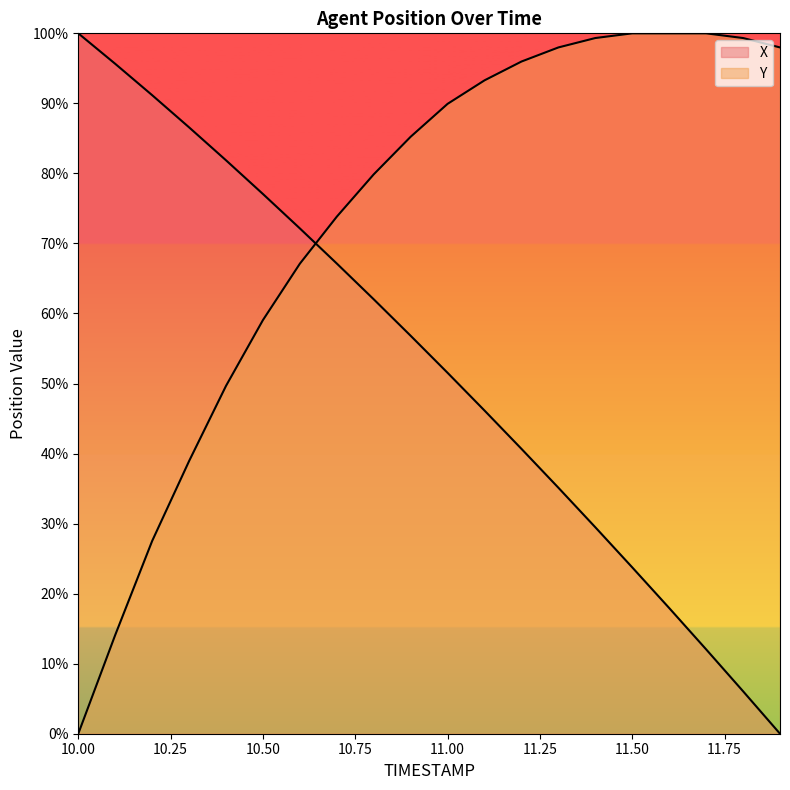

How many intersections are there between Y and X?

1